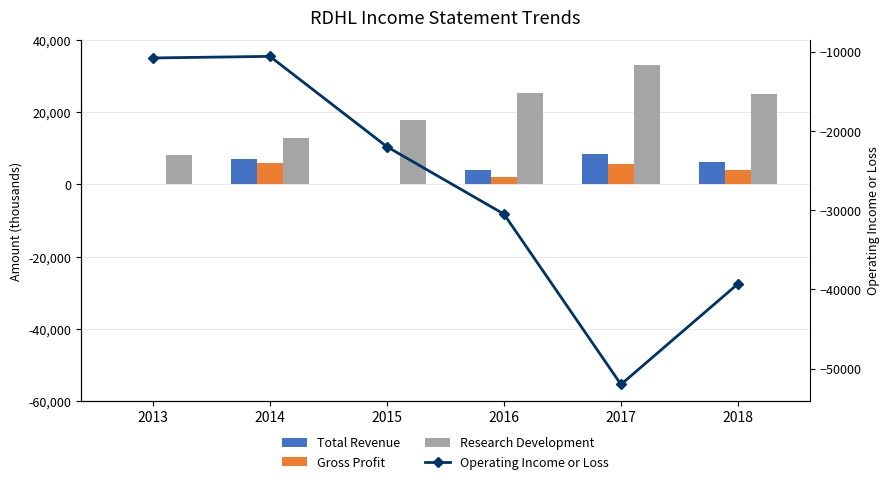

What is the value of the Total Revenue bar at the 5th from the left?

8400